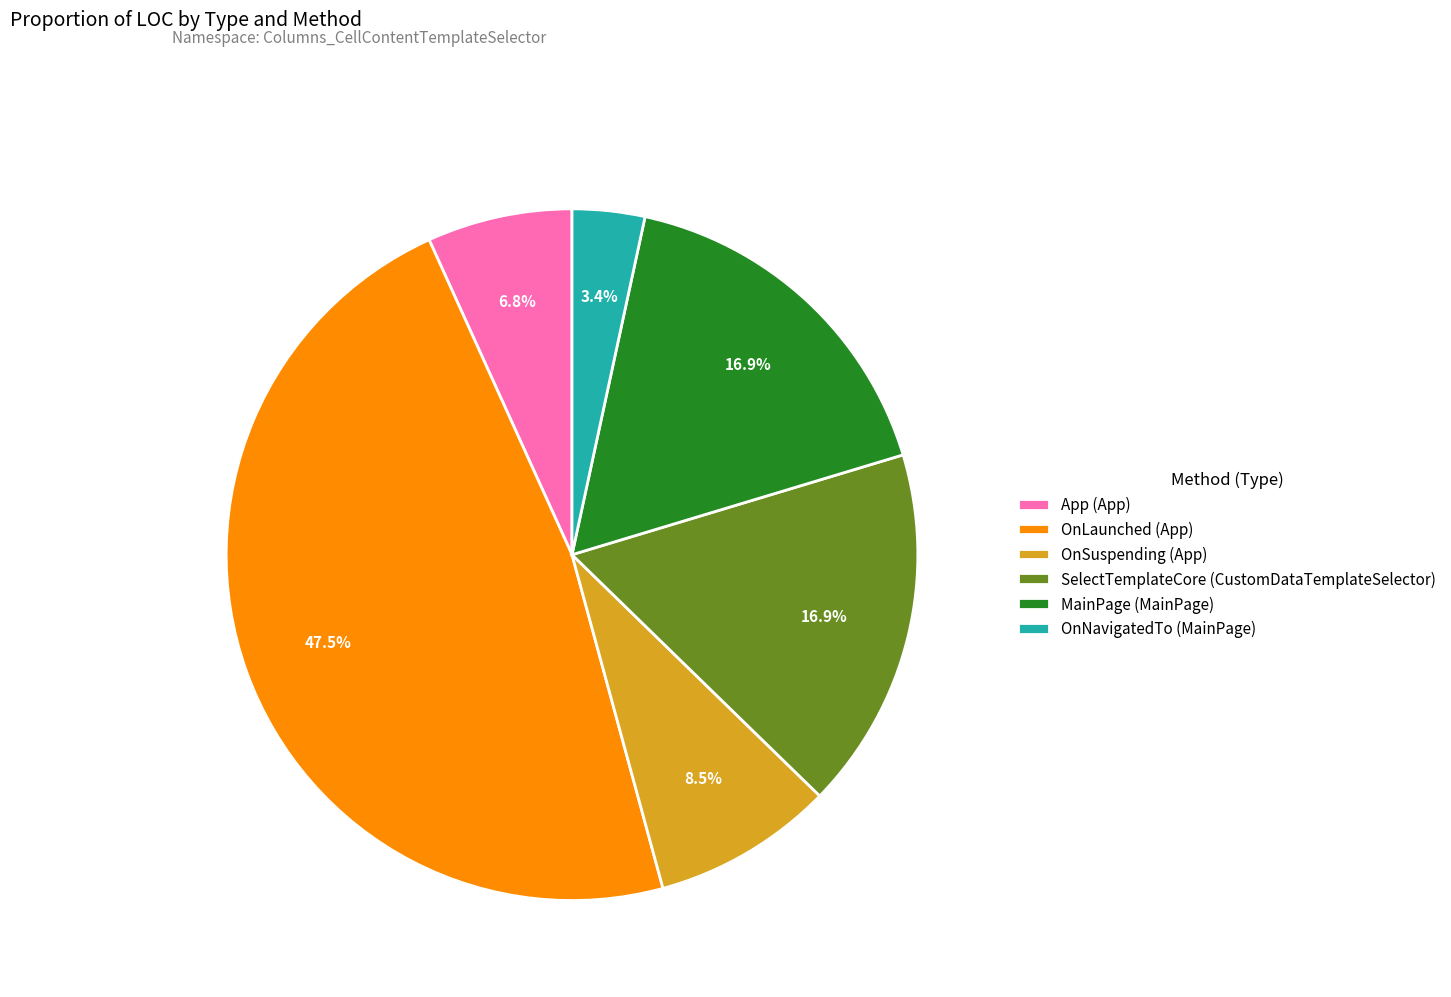

Which category has the smallest portion of the pie?

OnNavigatedTo